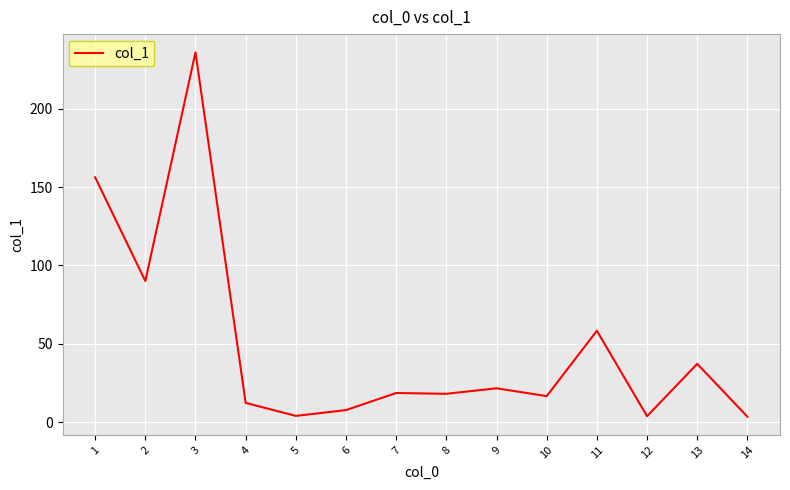

How many lines are shown in the chart?

1